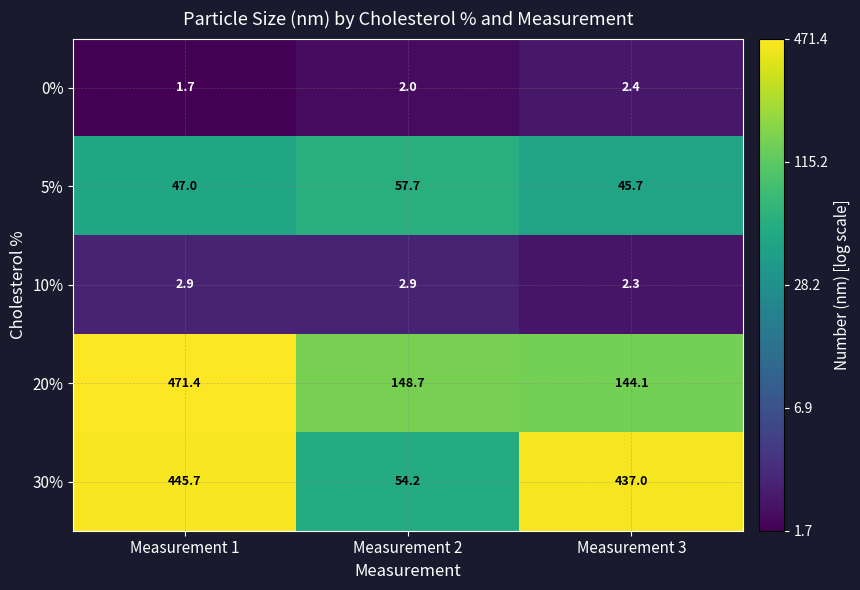

Reading left to right, extract all data points from this chart.

0%: 1.7	2.0	2.4
5%: 47.0	57.7	45.7
10%: 2.9	2.9	2.3
20%: 471.4	148.7	144.1
30%: 445.7	54.2	437.0